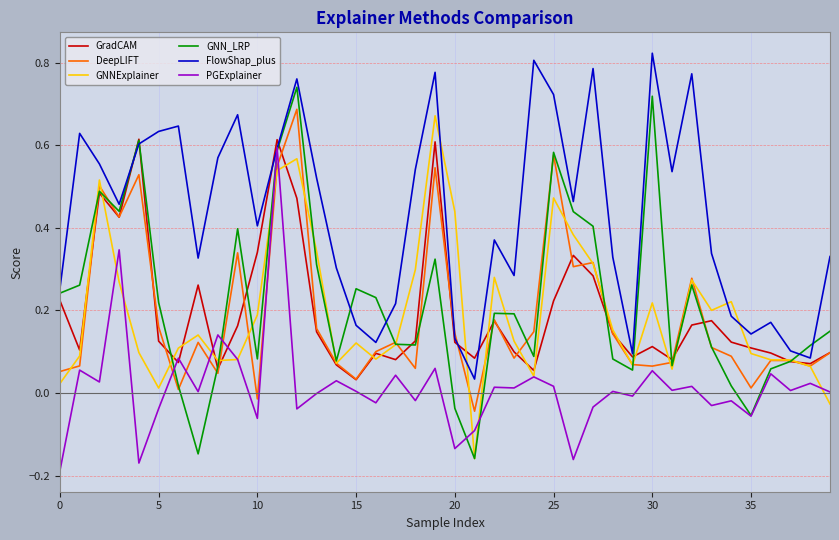

Which series has the largest total across all categories?

FlowShap_plus